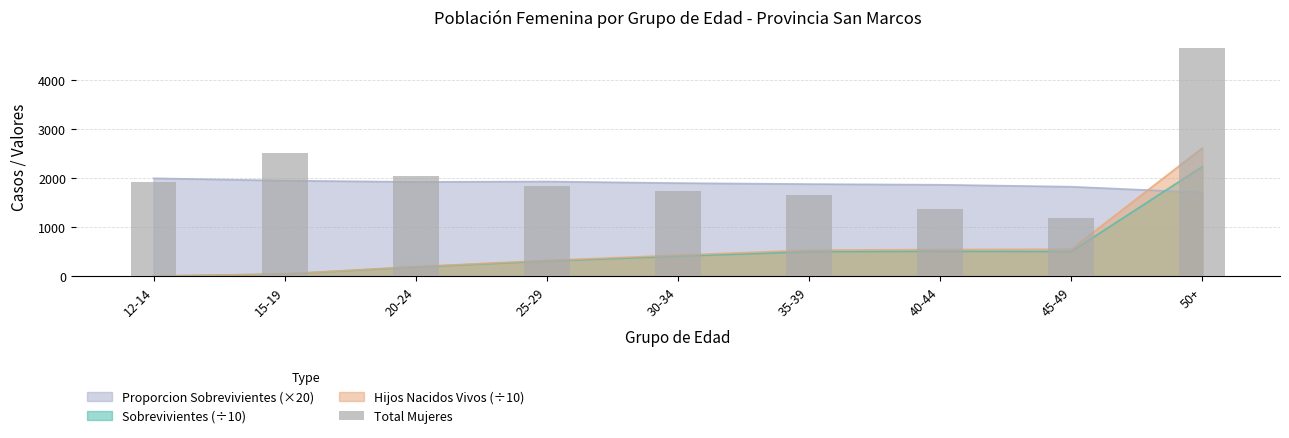

Is it true that the value at 35-39 is 1661?

True